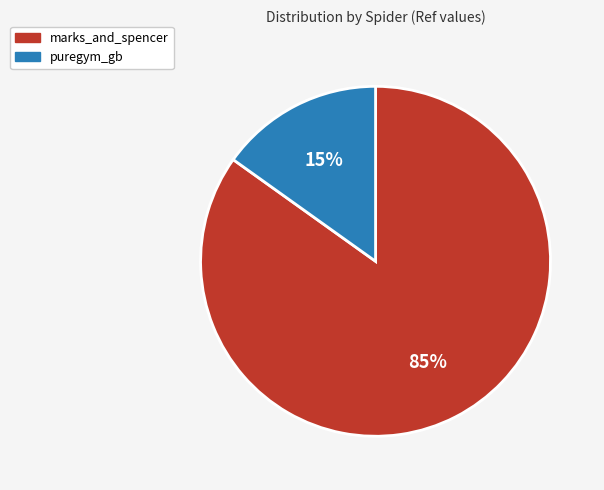

Does any single category account for the majority?

Yes